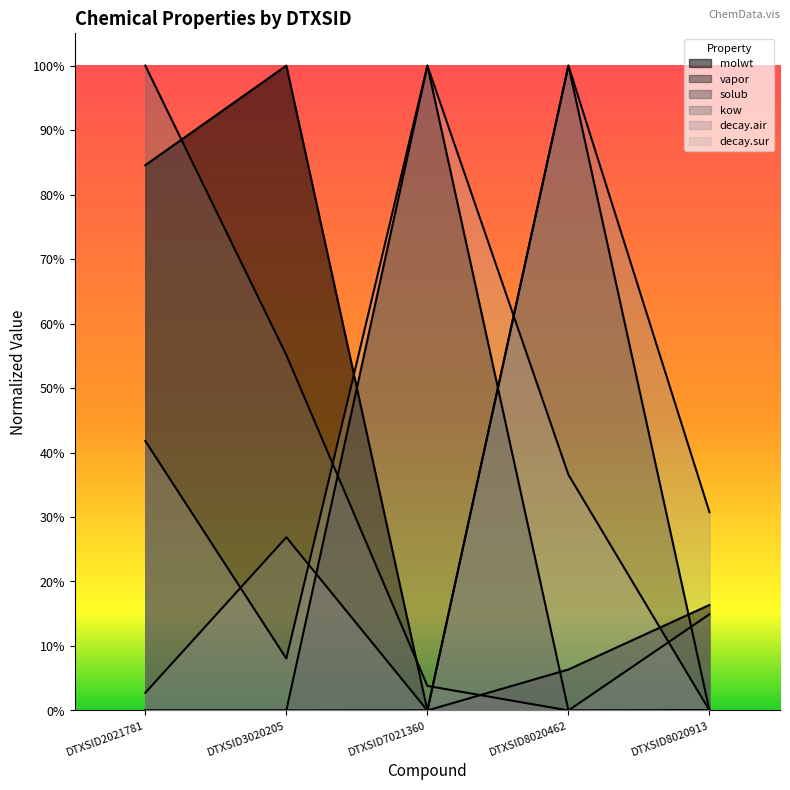

The value of vapor at DTXSID7021360 is 0.3. True or false?

False